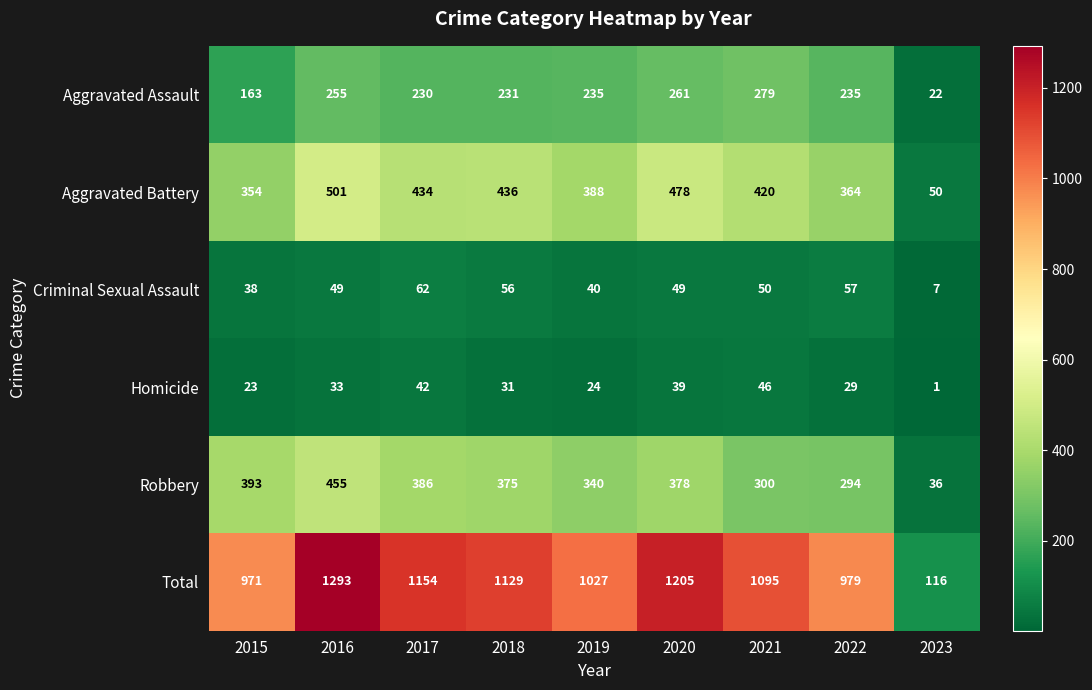

How many values in the Criminal Sexual Assault series are below 49?

3